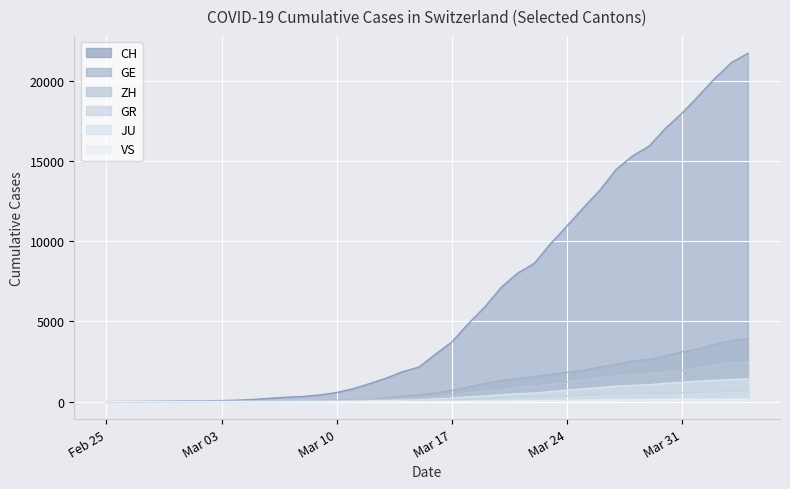

The value of GE at 2020-03-11 is 112. True or false?

True